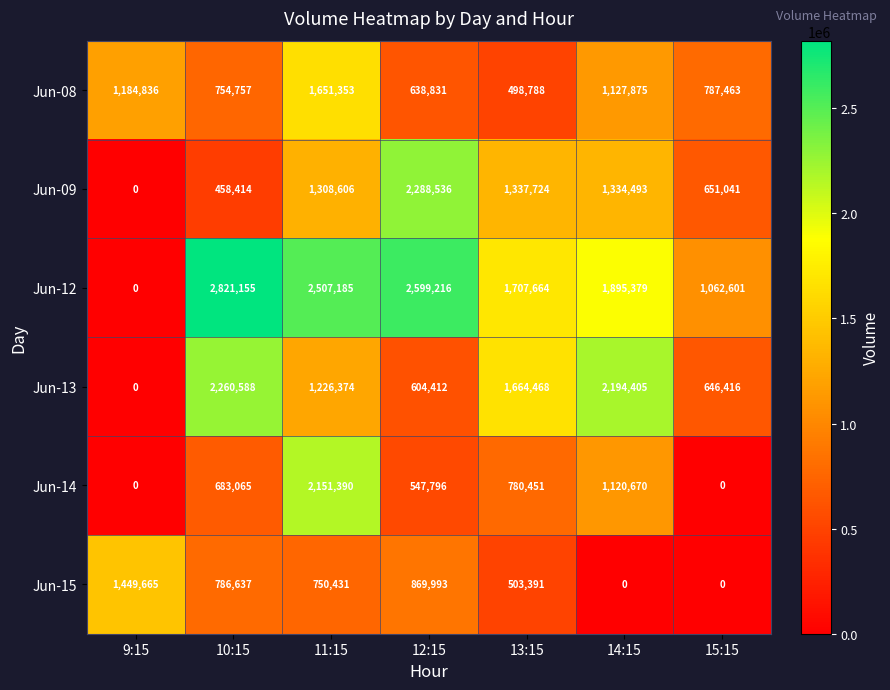

Where is Jun-09 nearest to the value 1144268?

11:15